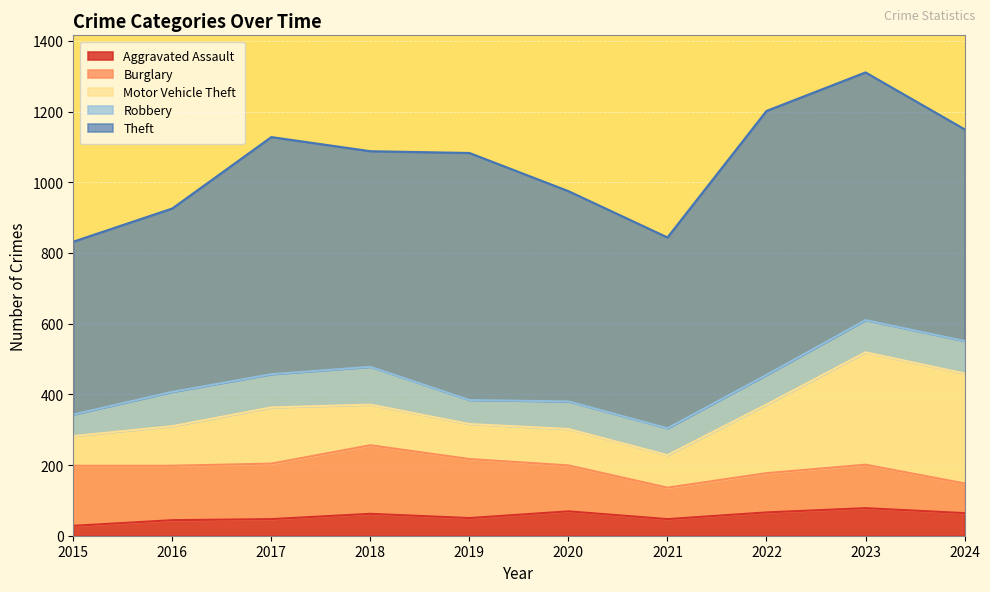

What is the approximate value of Aggravated Assault at 2018?

62